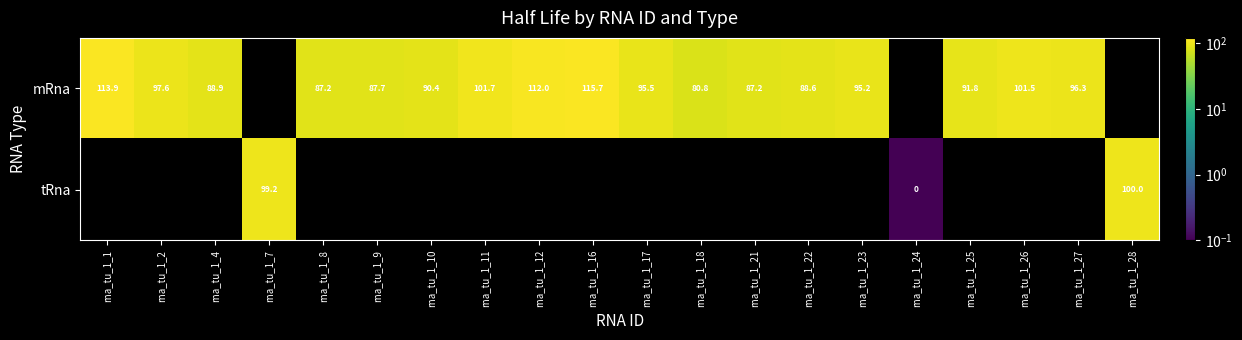

Which series has the largest range (max minus min)?

mRna